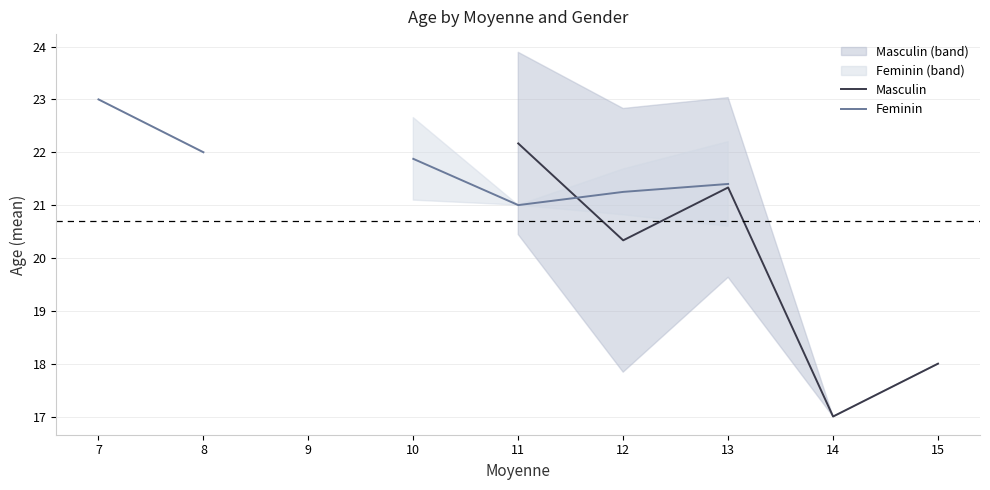

The Feminin series shows 11.8 at 13. True or false?

False